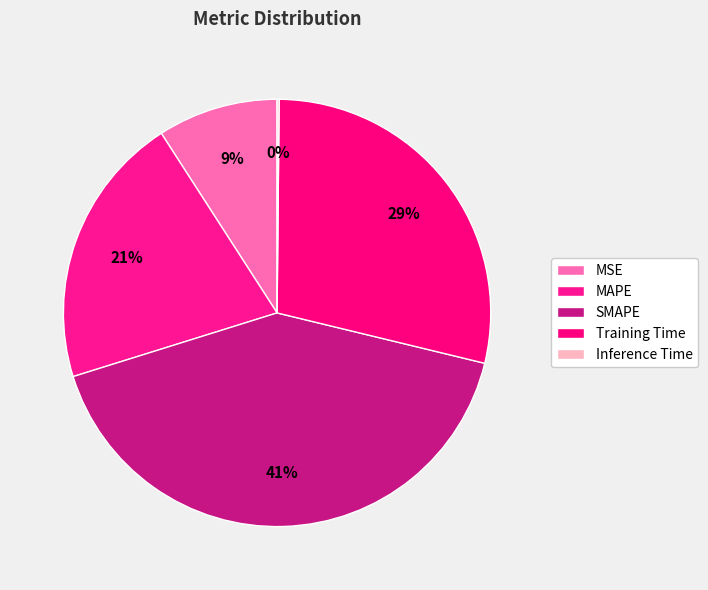

To the nearest percent, what percentage of the pie is MAPE?

21%